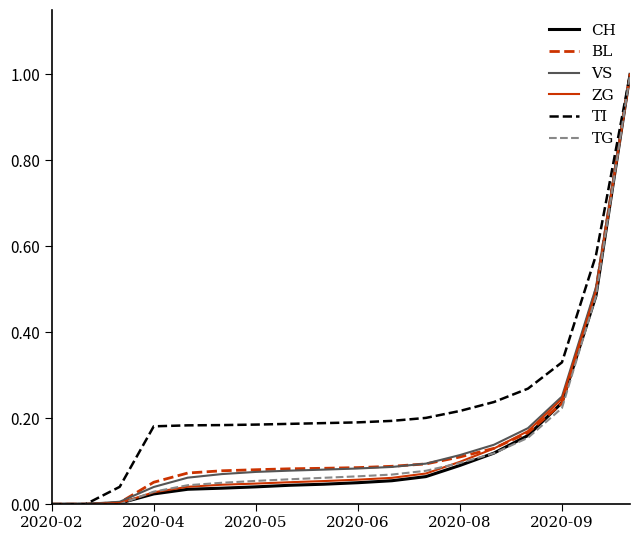

What is the greatest value displayed?

1.0